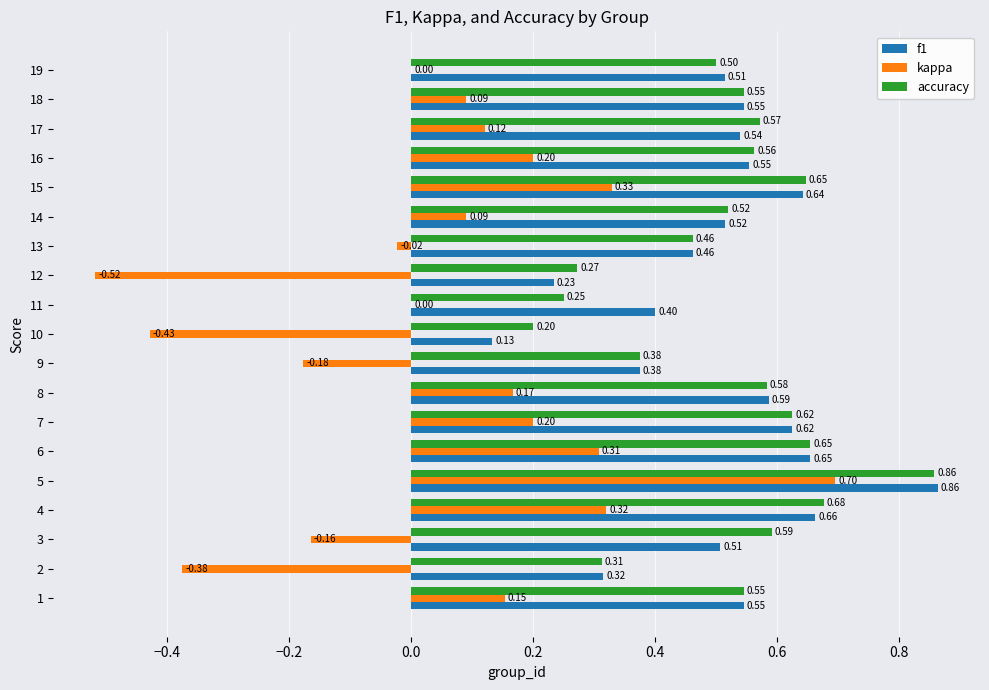

What is the sum of the accuracy values at 7 and 13?

1.1